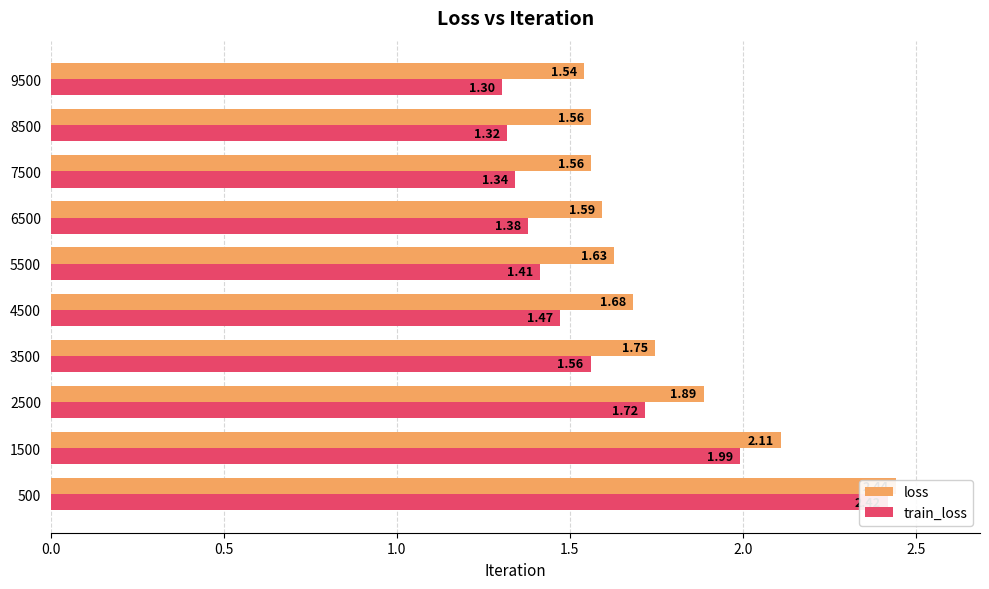

How many groups of bars are there?

10